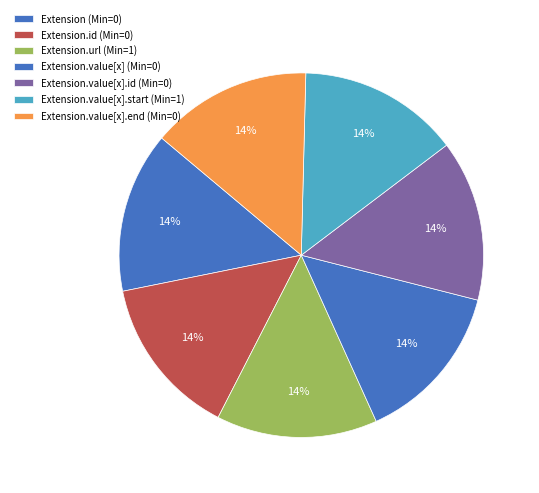

Which category has the smallest portion of the pie?

Extension